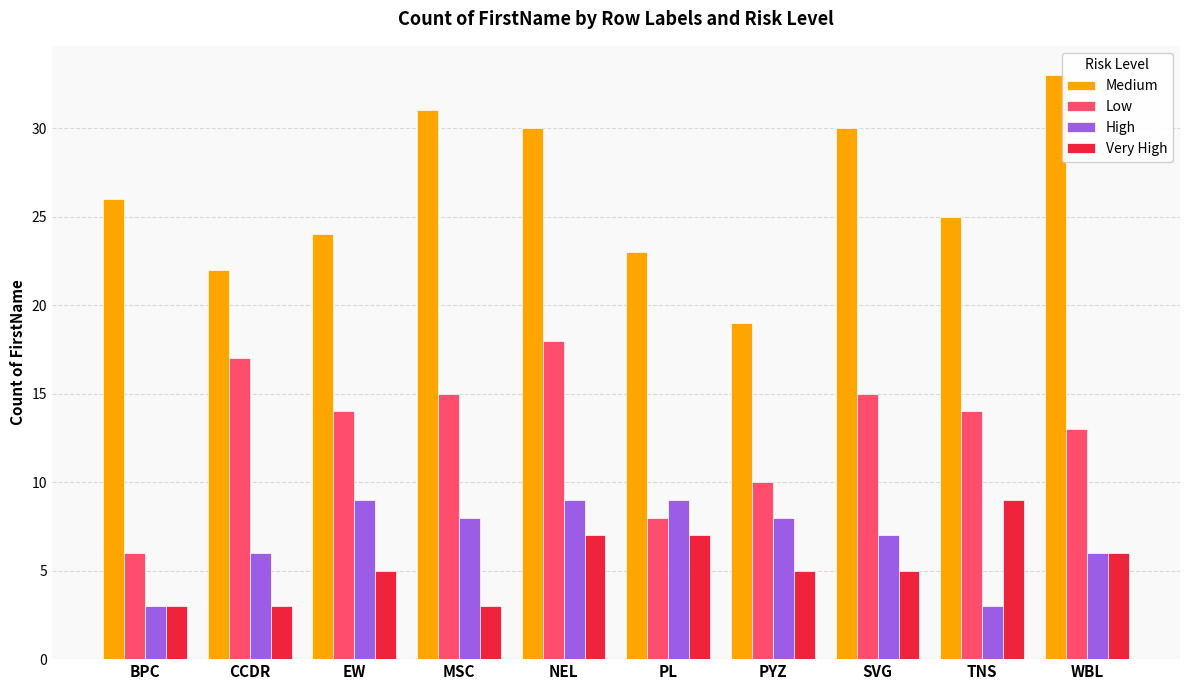

Reading left to right, what are all the values shown in this chart?

Medium: 26	22	24	31	30	23	19	30	25	33
Low: 6	17	14	15	18	8	10	15	14	13
High: 3	6	9	8	9	9	8	7	3	6
Very High: 3	3	5	3	7	7	5	5	9	6